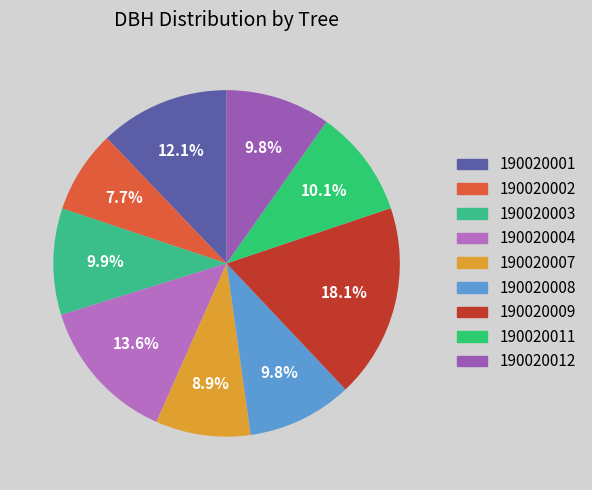

Count the number of slices in the pie.

9